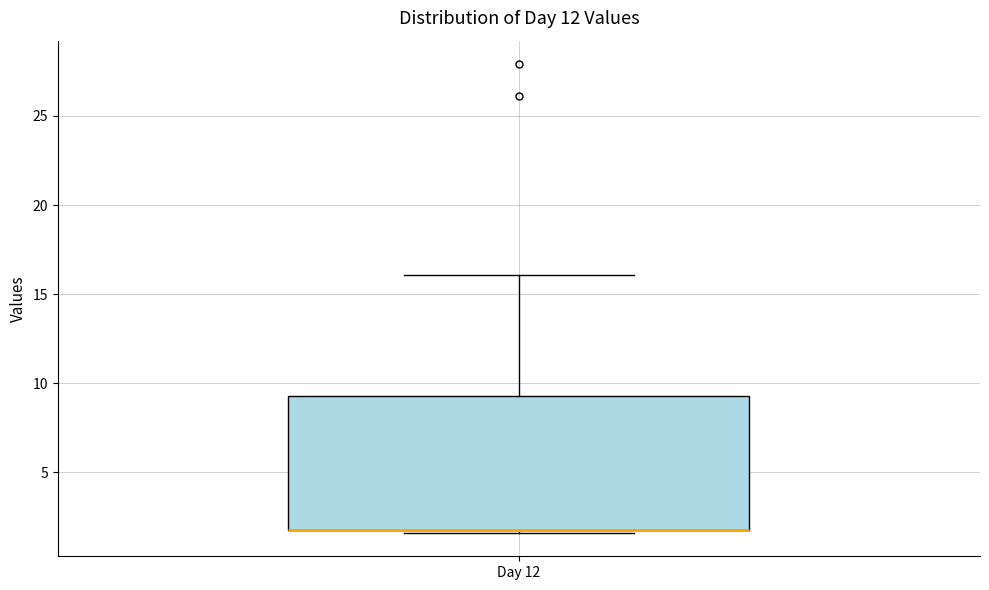

Transcribe this box plot: give where the median line is, the range the box spans, and where the two whiskers end, as read against the y-axis. The values are not printed on the chart, so give them approximately, as read against the axis.

median 2.0 (drawn on the box's lower edge), box 2.0 to 9.5, whiskers 1.5 to 16.0